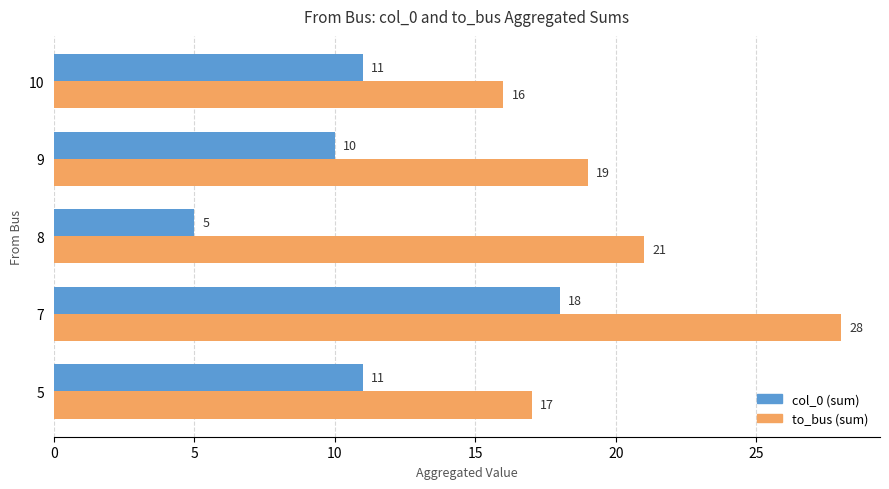

Rank the series by their average value, from lowest to highest.

col_0 (sum), to_bus (sum)